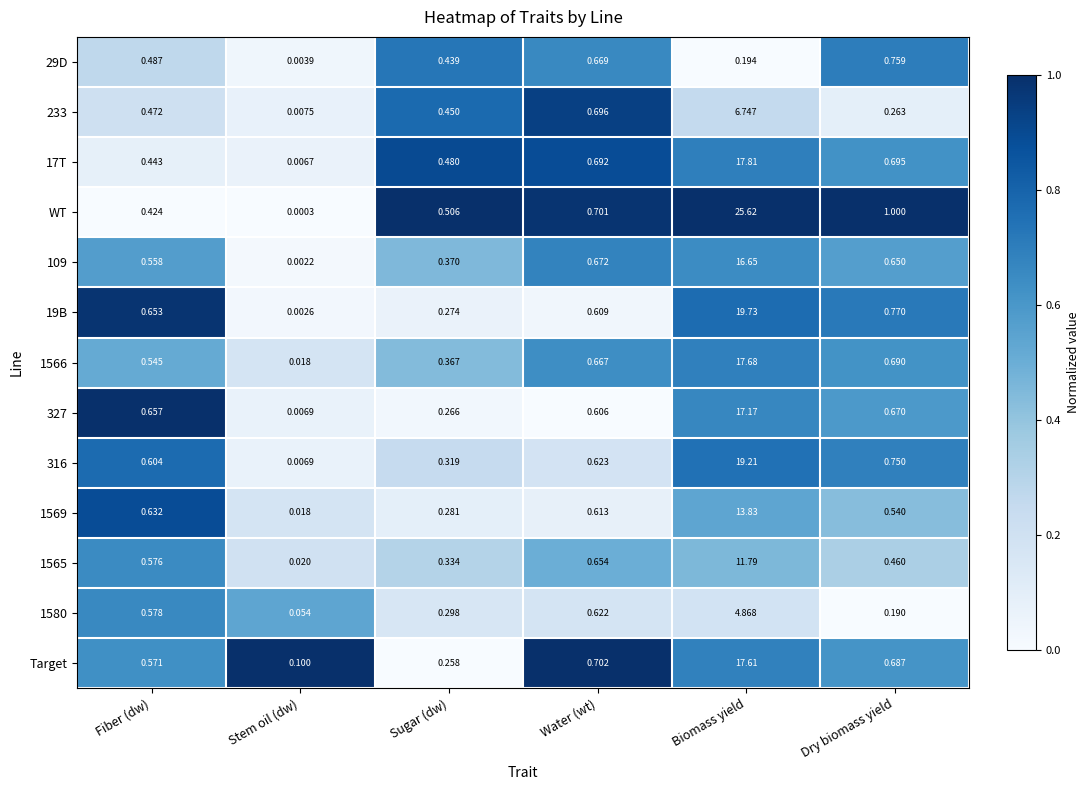

List the series in order of their peak value, lowest first.

29D, 1580, 233, 1565, 1569, 109, 327, Target, 1566, 17T, 316, 19B, WT